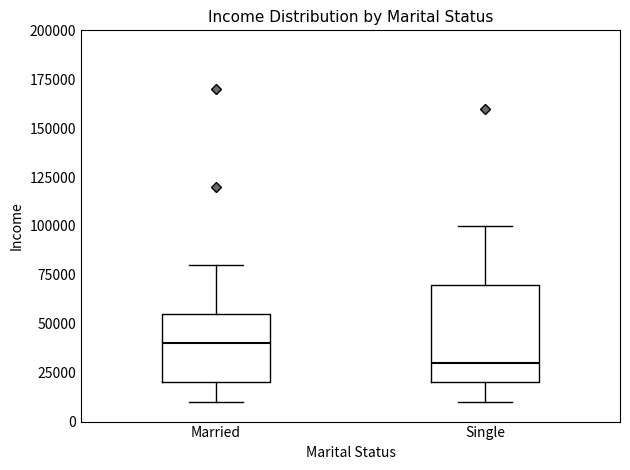

Which box is the tallest, from its lower edge to its upper edge?

Single